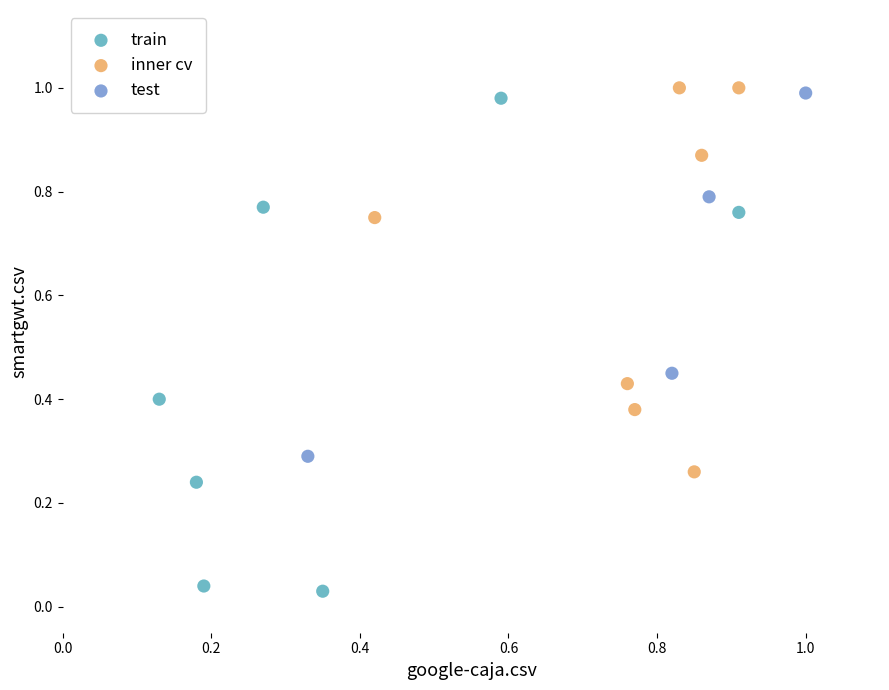

Which series reaches the minimum Y coordinate?

train